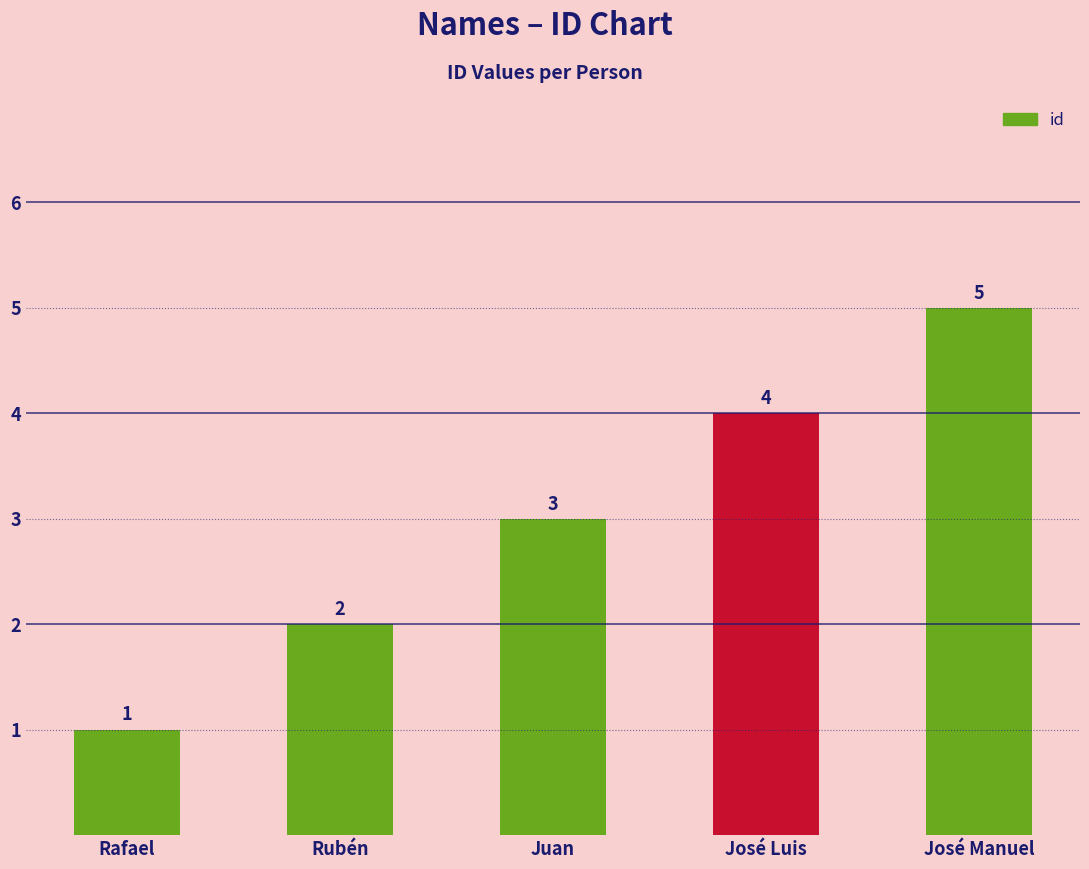

What is the label of the 3rd bar from the right?

Juan